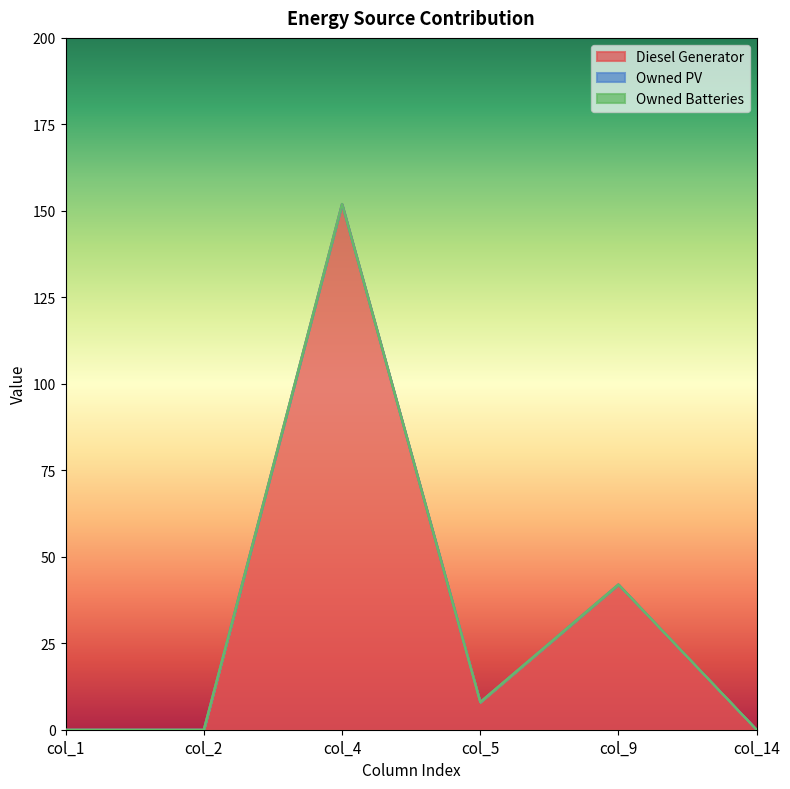

Reading left to right, what are all the values shown in this chart?

Diesel Generator: 0	0	152	8	42	0
Owned PV: 0	0	0	0	0	0
Owned Batteries: 0	0	0	0	0	0